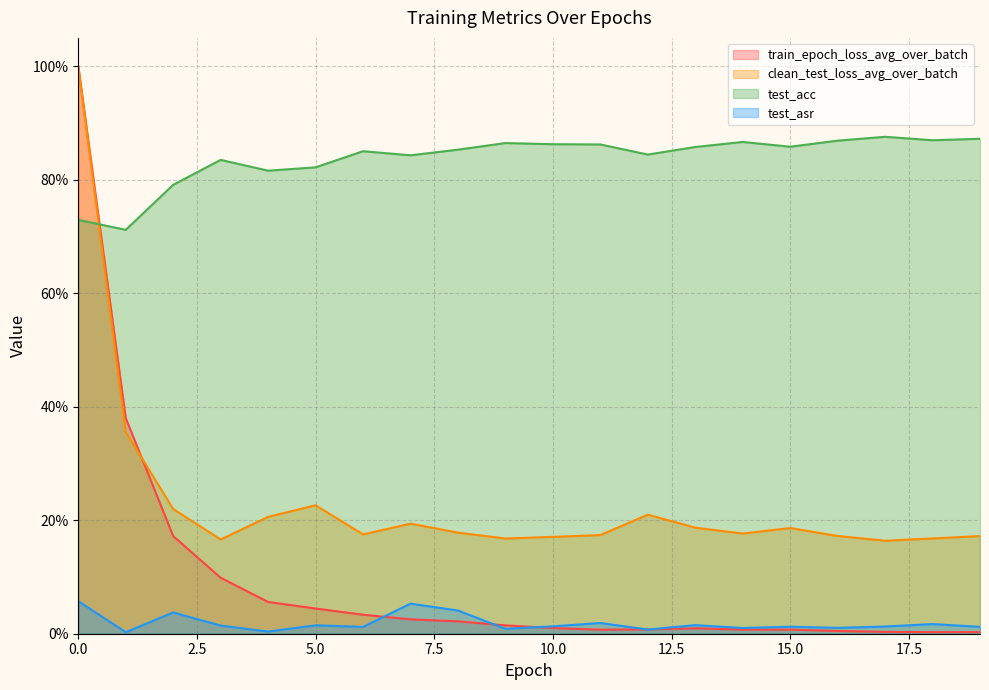

Reading left to right, what are all the values shown in this chart?

train_epoch_loss: 1.0	0.4	0.2	0.1	0.1	0.0	0.0	0.0	0.0	0.0	0.0	0.0	0.0	0.0	0.0	0.0	0.0	0.0	0.0	0.0
clean_test_loss: 1.0	0.4	0.2	0.2	0.2	0.2	0.2	0.2	0.2	0.2	0.2	0.2	0.2	0.2	0.2	0.2	0.2	0.2	0.2	0.2
test_acc: 0.7	0.7	0.8	0.8	0.8	0.8	0.9	0.8	0.9	0.9	0.9	0.9	0.8	0.9	0.9	0.9	0.9	0.9	0.9	0.9
test_asr: 0.1	0.0	0.0	0.0	0.0	0.0	0.0	0.1	0.0	0.0	0.0	0.0	0.0	0.0	0.0	0.0	0.0	0.0	0.0	0.0